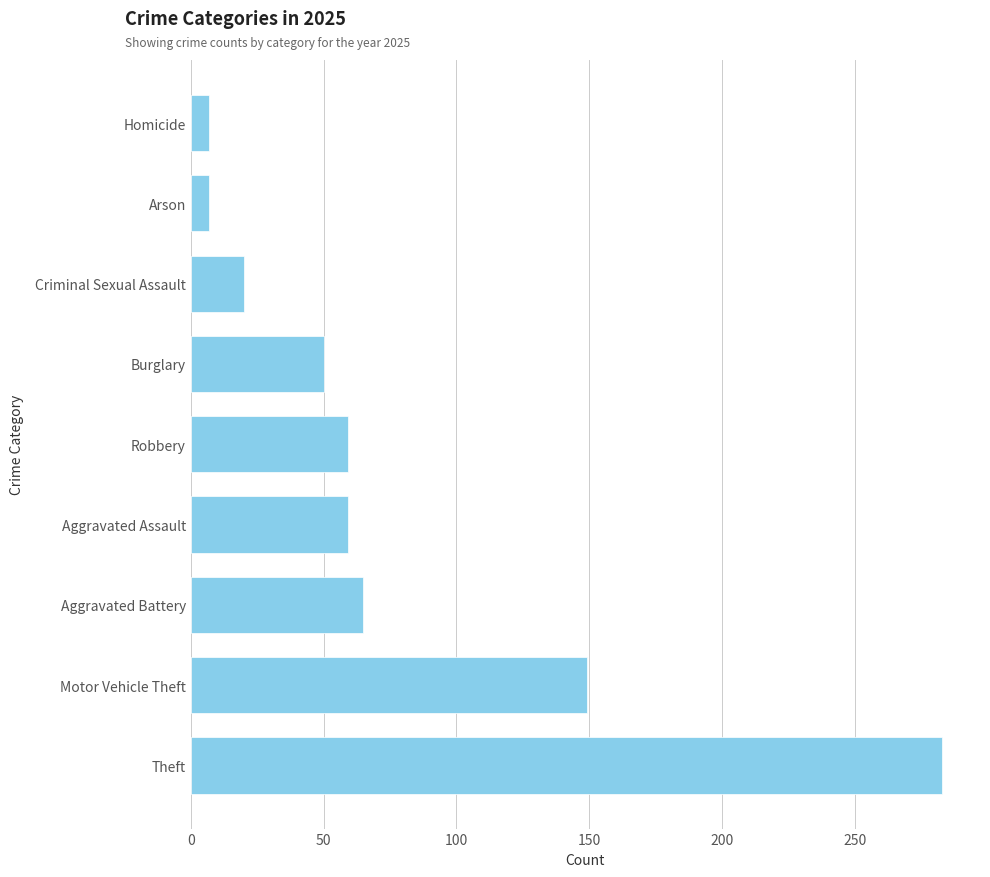

How many categories are shown in the chart?

9